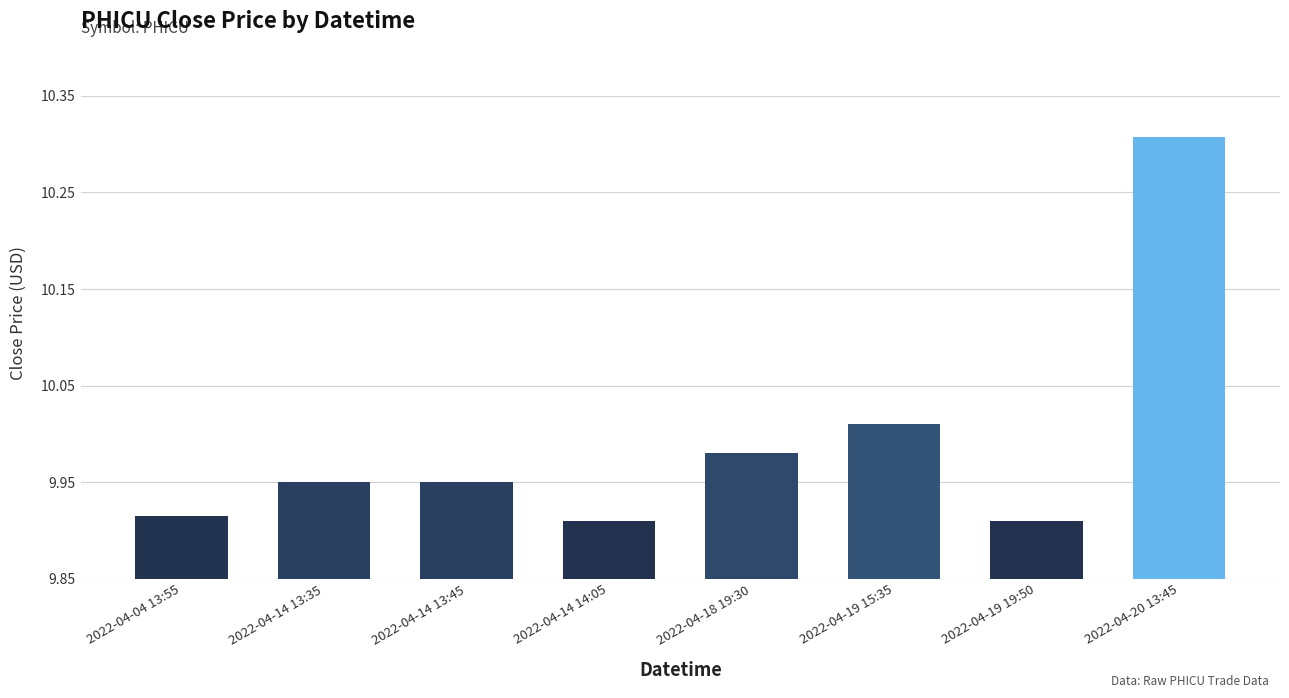

At which label is the value closest to 10?

2022-04-19 15:35